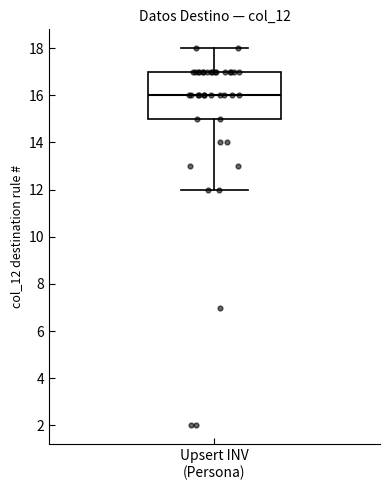

Where does the lower whisker of the box for Upsert INV (Persona) end on the y-axis? The values are not printed on the chart, so give them approximately, as read against the axis.

12